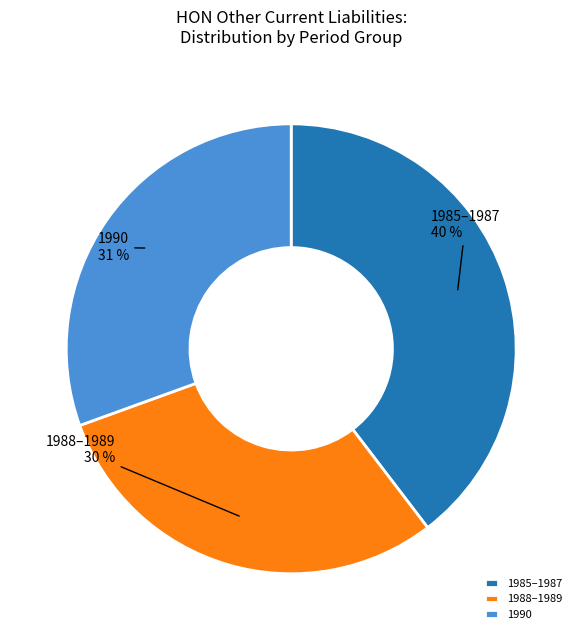

Which slice is the largest?

1985–1987